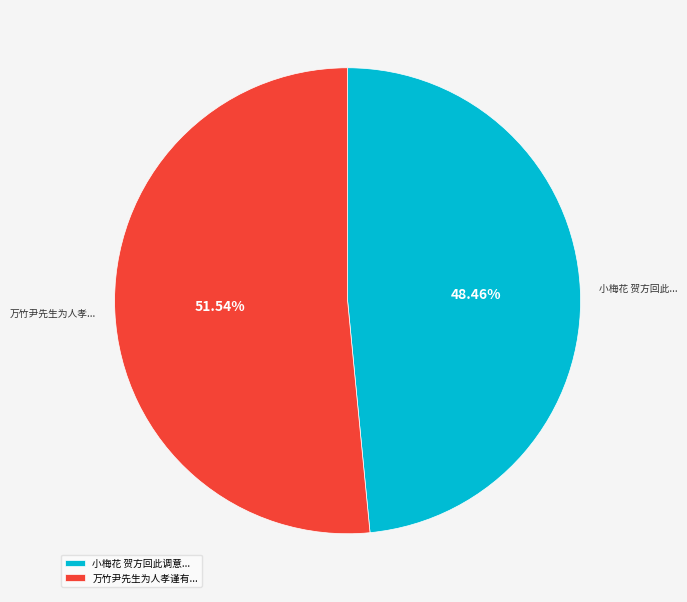

Count the number of slices in the pie.

2